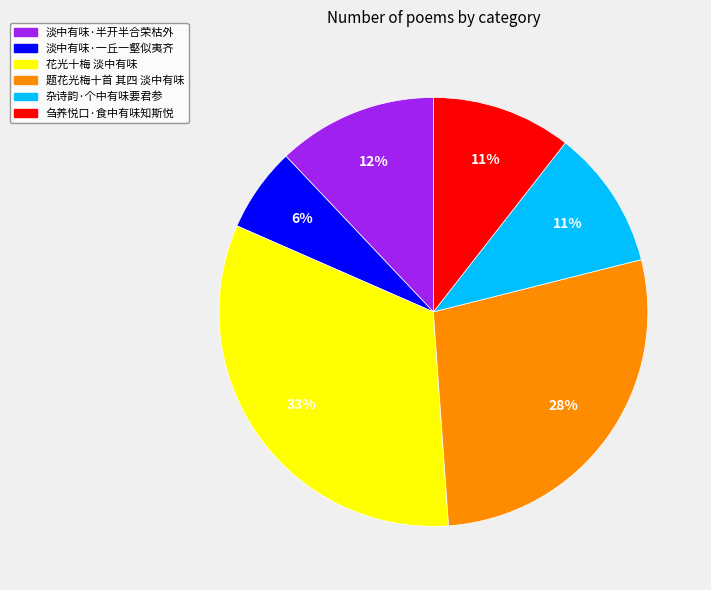

True or false: 刍养悦口·食中有味知斯悦 accounts for 1% of the total.

False